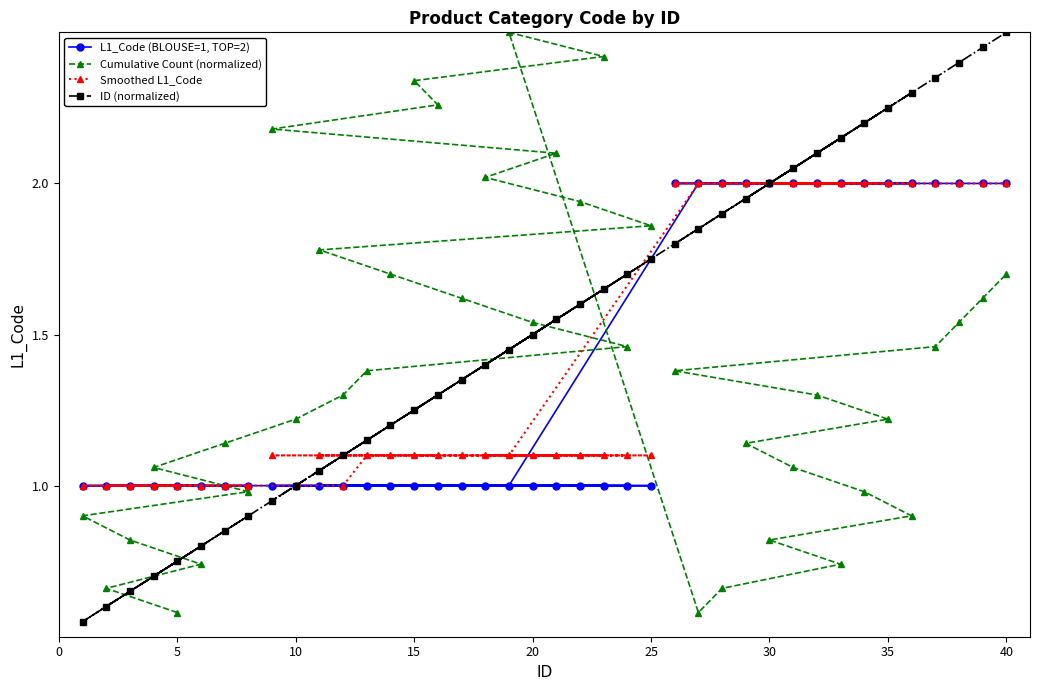

At how many categories does at least one series exceed 0?

40